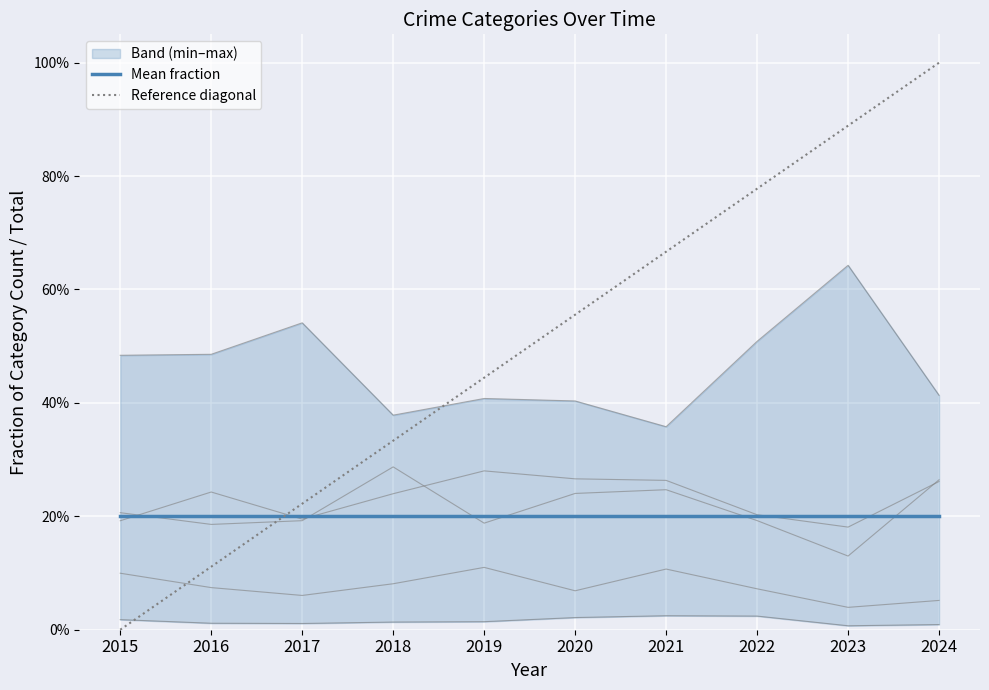

True or false: Mean fraction has more than 2 points higher than both neighbors.

False